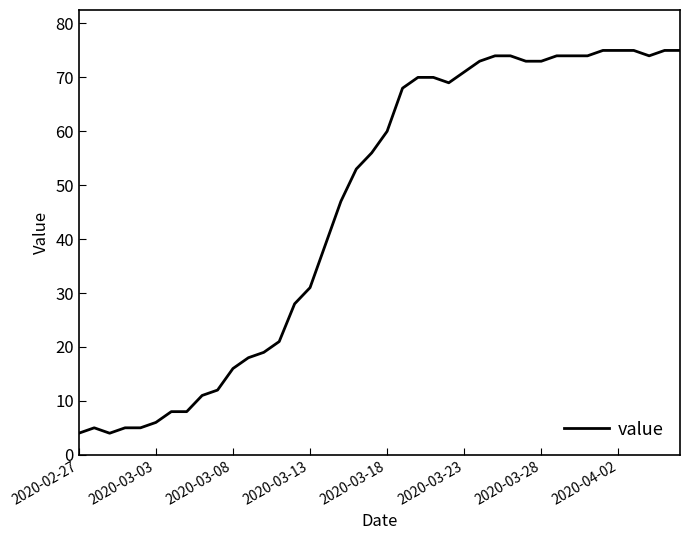

What is the minimum value shown in the chart?

4